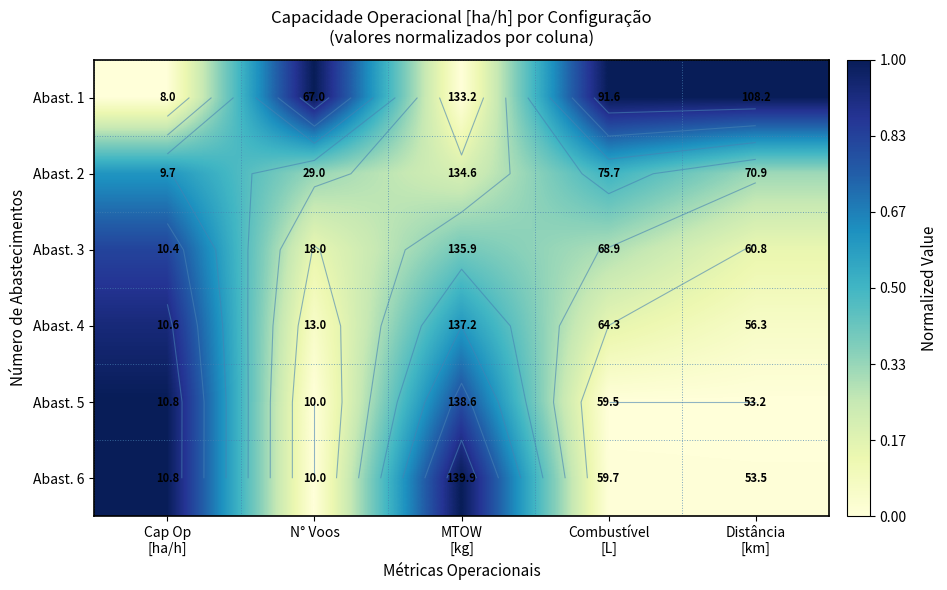

Between Cap Op [ha/h] and Combustível [L], which series saw the biggest shift?

Abast. 1